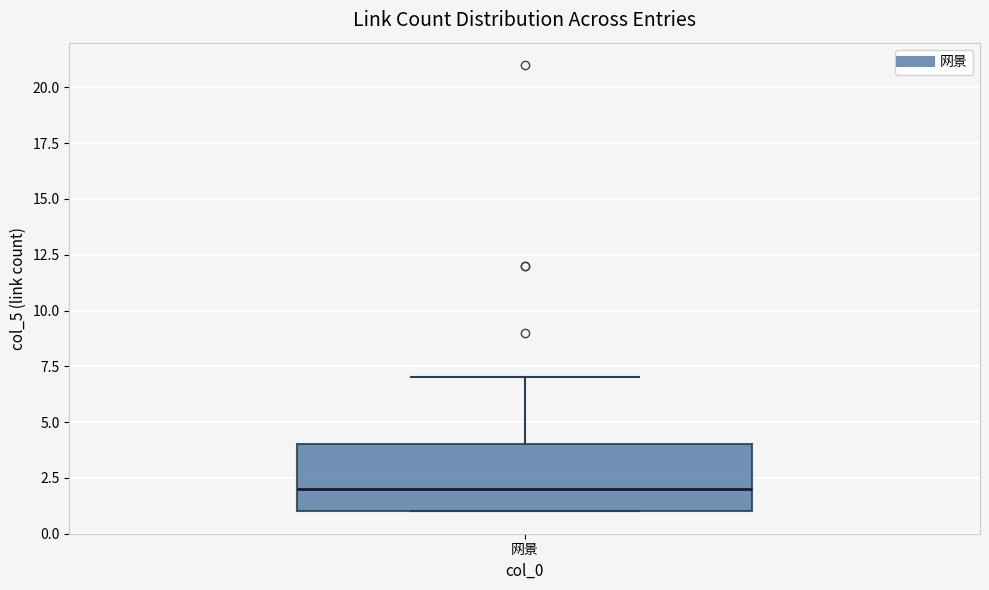

Where is the lower edge of the box for 网景 on the y-axis? The values are not printed on the chart, so give them approximately, as read against the axis.

1